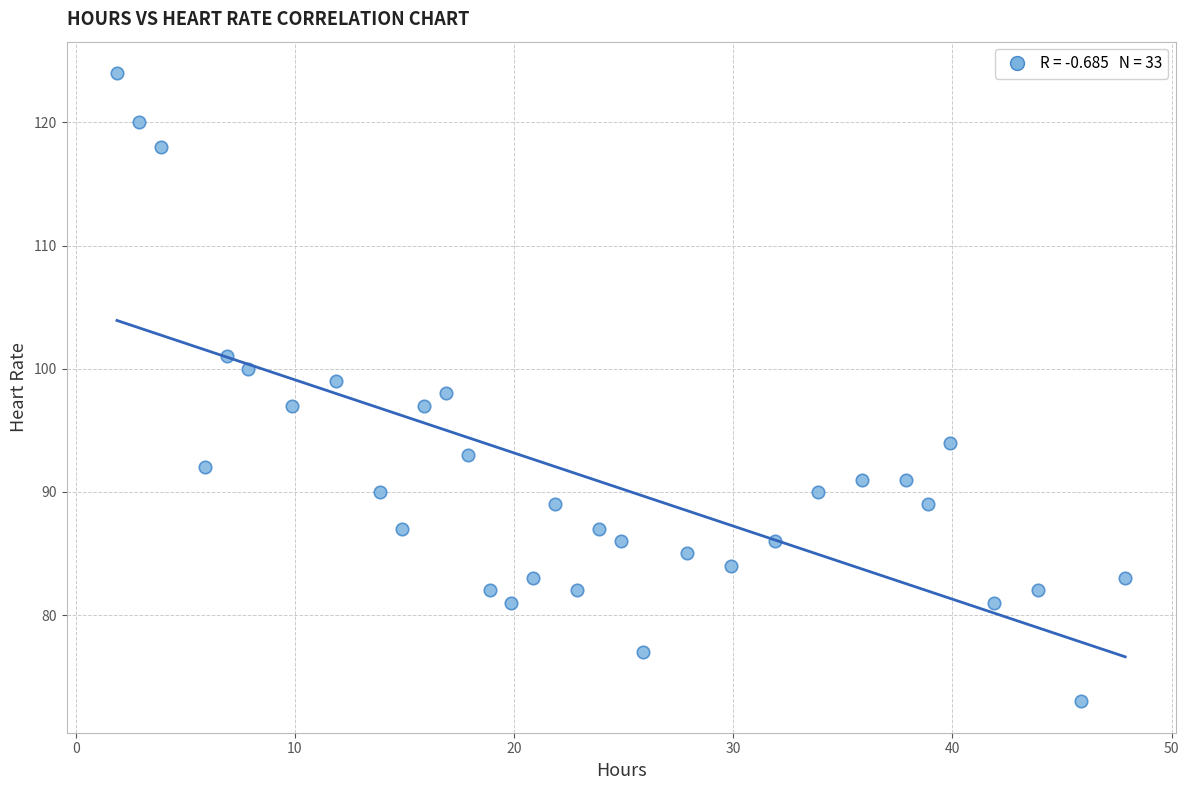

What is the range of Y values (max minus min)?

51